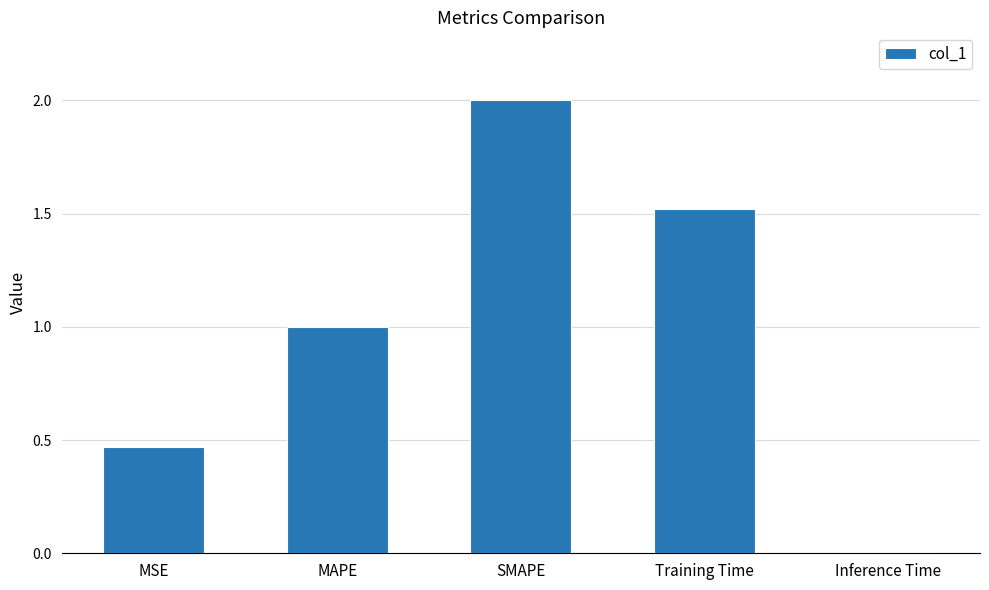

The value at MAPE is 1.0. True or false?

True